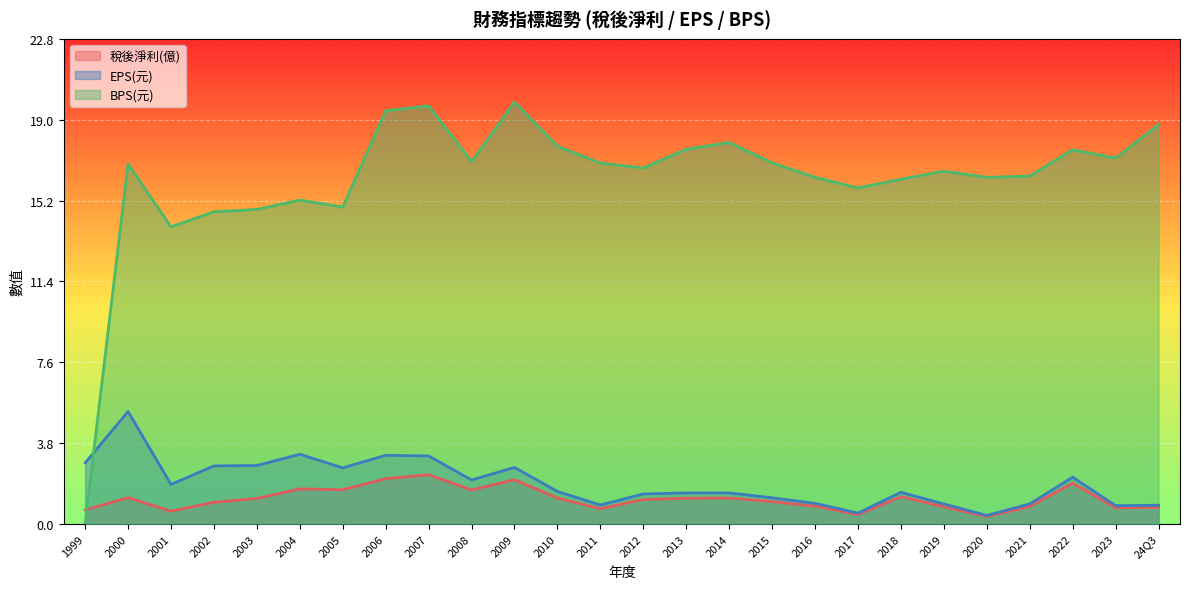

Does the chart display data point markers on the line(s)?

No